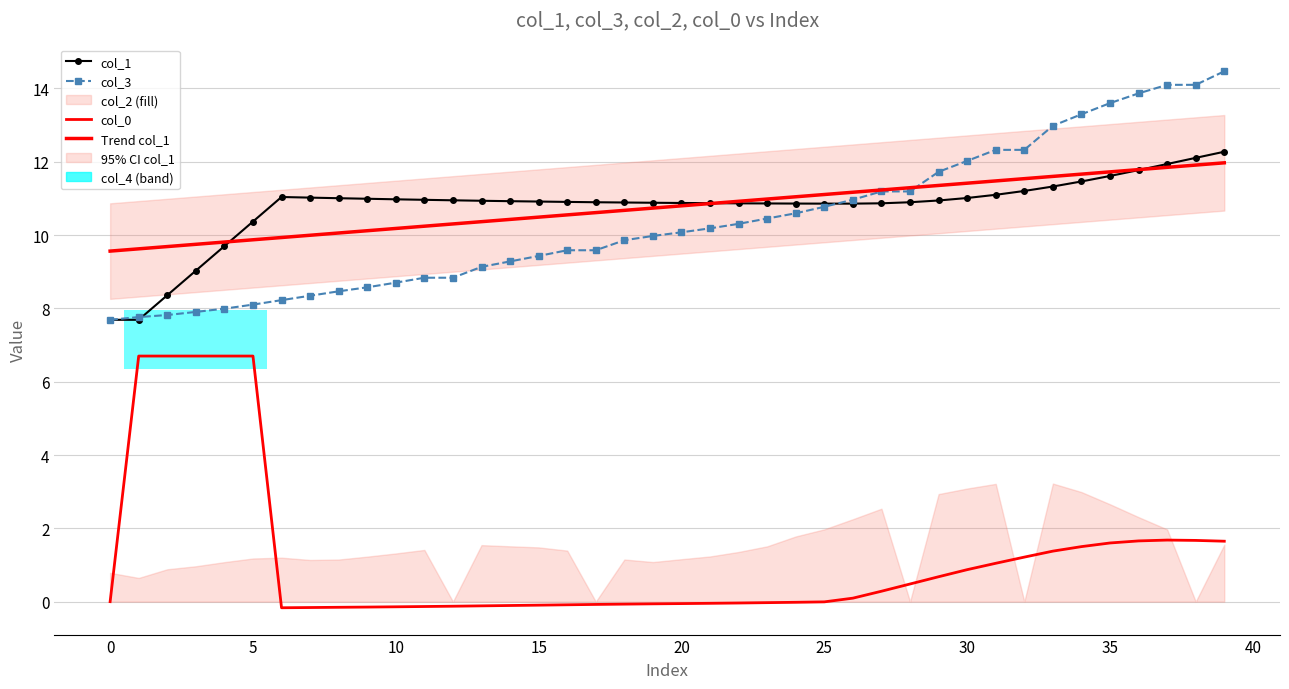

What is the label of the 29th point from the right?

11